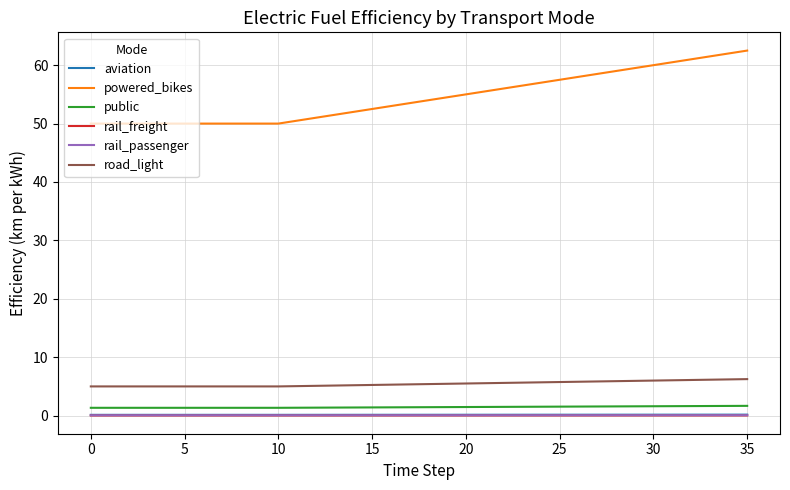

Which series has the widest spread of values?

powered_bikes